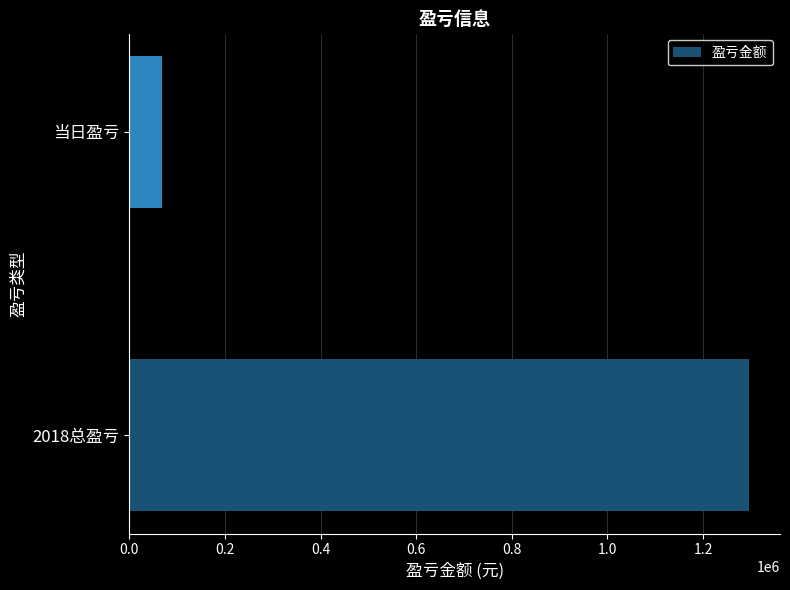

Between 2018总盈亏 and 当日盈亏, which is larger?

2018总盈亏